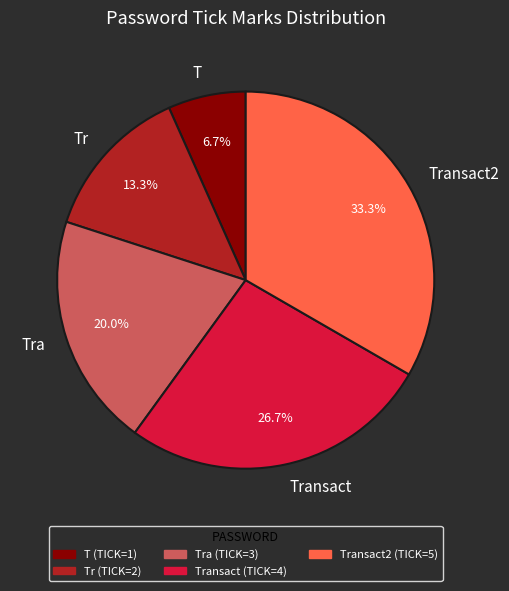

Count the number of slices in the pie.

5